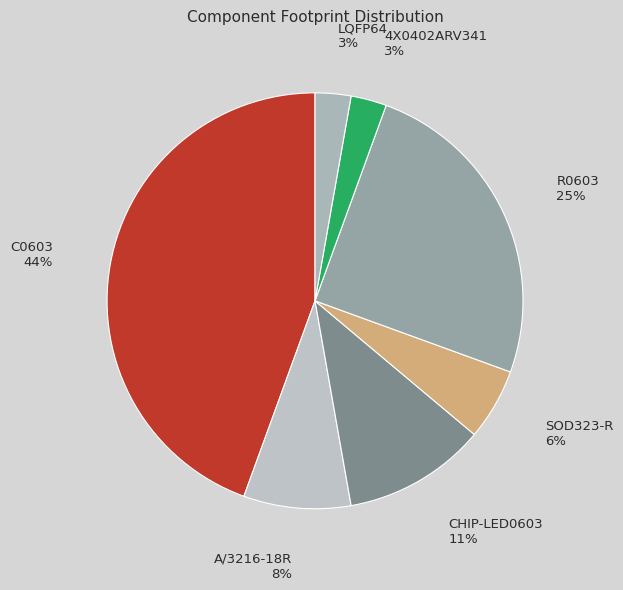

True or false: C0603 accounts for 44% of the total.

True